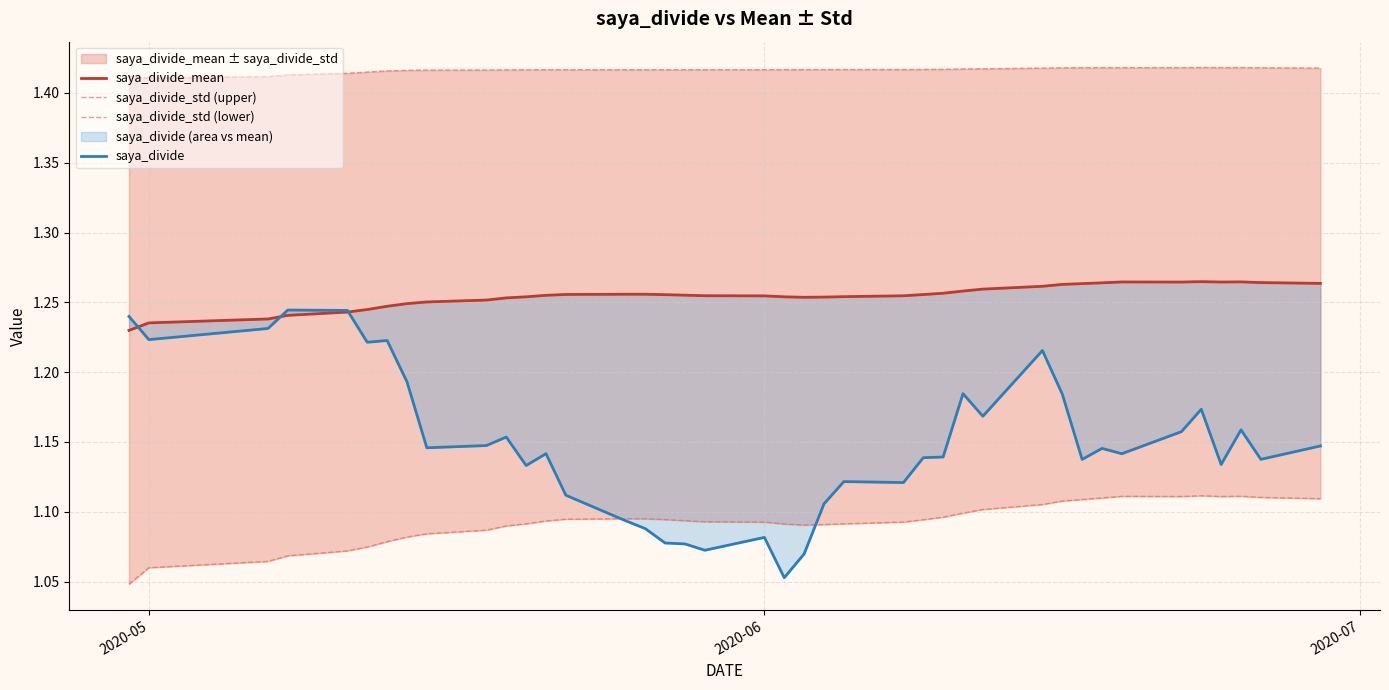

What is the average value of the saya_divide series?

1.1